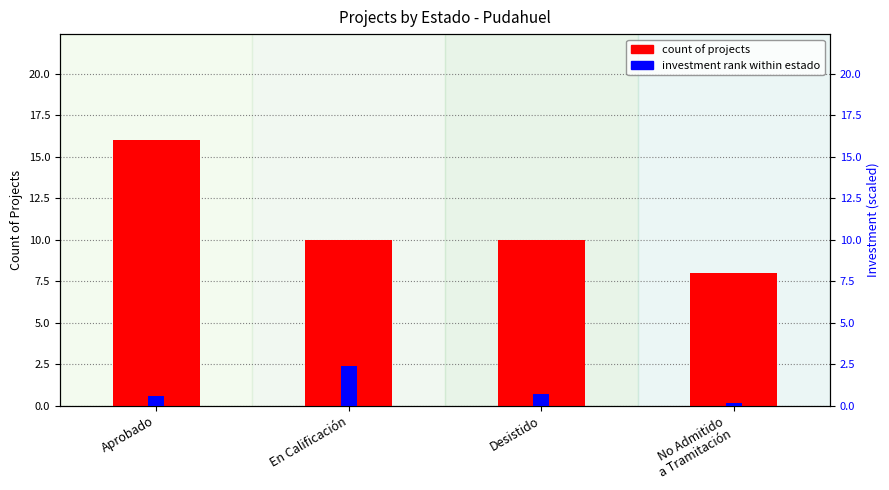

What is the maximum value for count of projects?

16.0